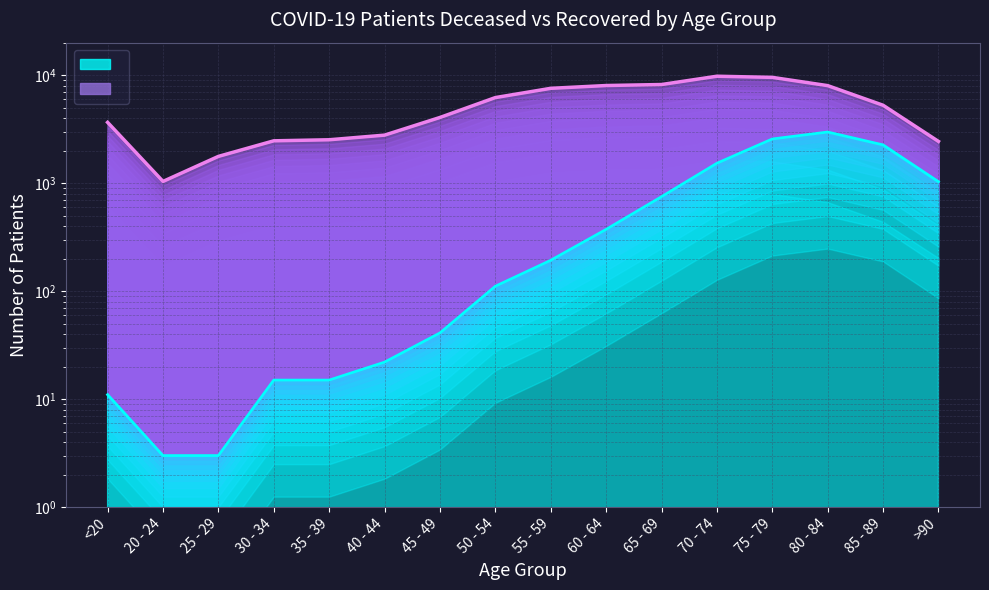

True or false: patients_recovered has a value of 8019 at 60 - 64.

True